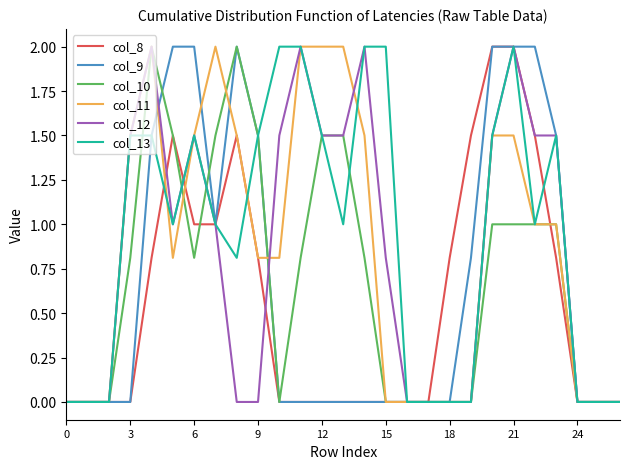

Reading left to right, extract all data points from this chart.

col_8: 0.0	0.0	0.0	0.0	0.8	1.5	1.0	1.0	1.5	0.8	0.0	0.0	0.0	0.0	0.0	0.0	0.0	0.0	0.8	1.5	2.0	2.0	1.5	0.8	0.0	0.0	0.0
col_9: 0.0	0.0	0.0	0.0	1.5	2.0	2.0	1.0	2.0	1.5	0.0	0.0	0.0	0.0	0.0	0.0	0.0	0.0	0.0	0.8	2.0	2.0	2.0	1.5	0.0	0.0	0.0
col_10: 0.0	0.0	0.0	0.8	2.0	1.5	0.8	1.5	2.0	1.5	0.0	0.8	1.5	1.5	0.8	0.0	0.0	0.0	0.0	0.0	1.0	1.0	1.0	1.0	0.0	0.0	0.0
col_11: 0.0	0.0	0.0	1.5	2.0	0.8	1.5	2.0	1.5	0.8	0.8	2.0	2.0	2.0	1.5	0.0	0.0	0.0	0.0	0.0	1.5	1.5	1.0	1.0	0.0	0.0	0.0
col_12: 0.0	0.0	0.0	1.5	2.0	1.0	1.5	1.0	0.0	0.0	1.5	2.0	1.5	1.5	2.0	0.8	0.0	0.0	0.0	0.0	1.5	2.0	1.5	1.5	0.0	0.0	0.0
col_13: 0.0	0.0	0.0	1.5	1.5	1.0	1.5	1.0	0.8	1.5	2.0	2.0	1.5	1.0	2.0	2.0	0.0	0.0	0.0	0.0	1.5	2.0	1.0	1.5	0.0	0.0	0.0